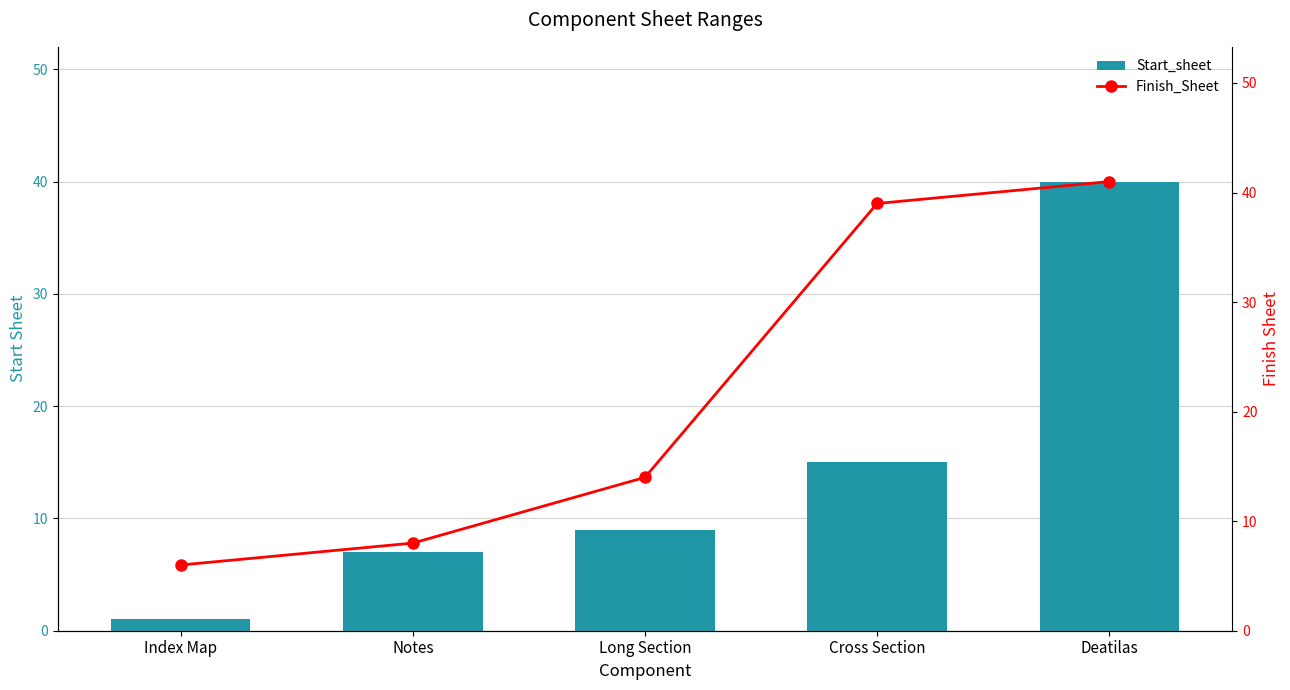

The value of Finish_Sheet at Notes is 8. True or false?

True